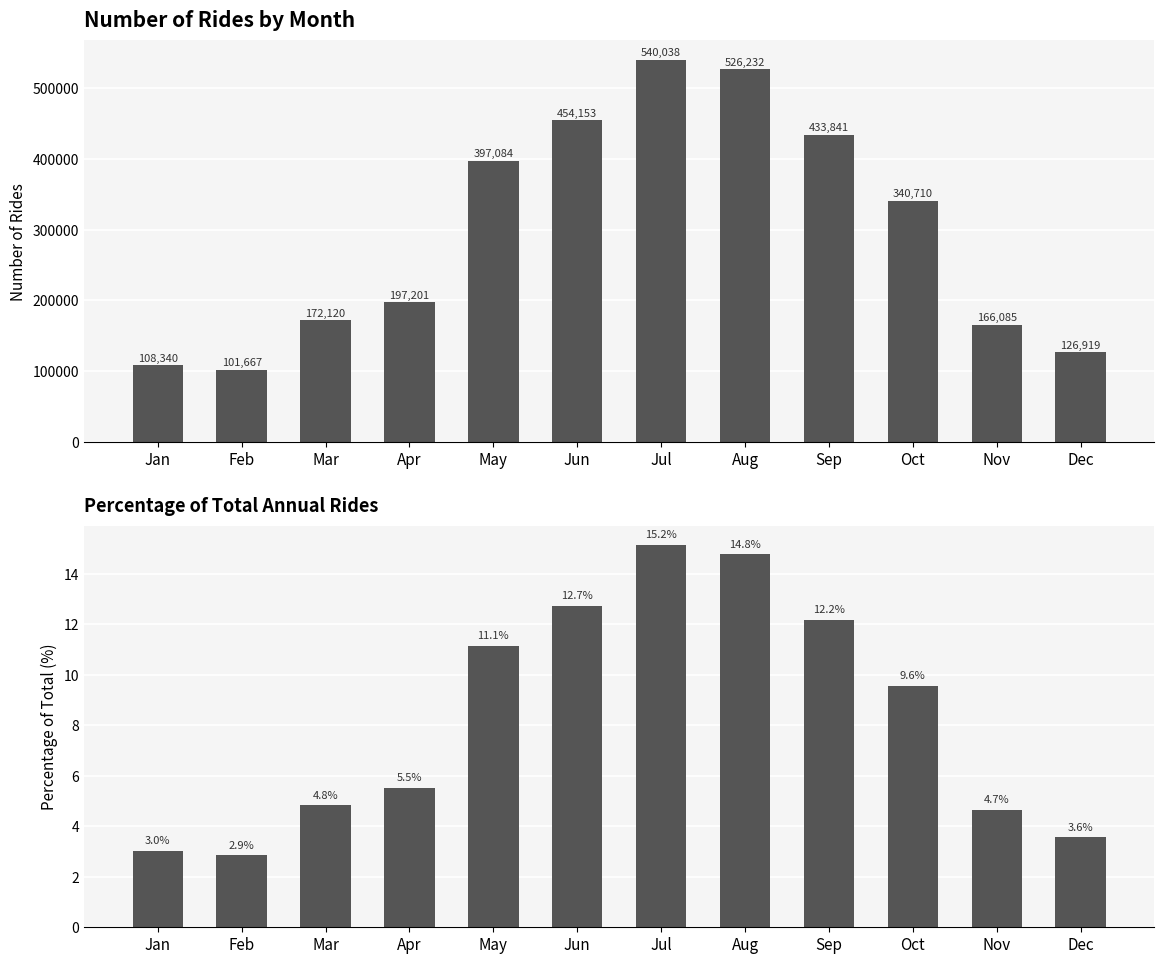

Reading left to right, transcribe all the data shown in this chart.

number_of_rides: 108340.0	101667.0	172120.0	197201.0	397084.0	454153.0	540038.0	526232.0	433841.0	340710.0	166085.0	126919.0
percentage_of_total: 3.0	2.9	4.8	5.5	11.1	12.7	15.2	14.8	12.2	9.6	4.7	3.6